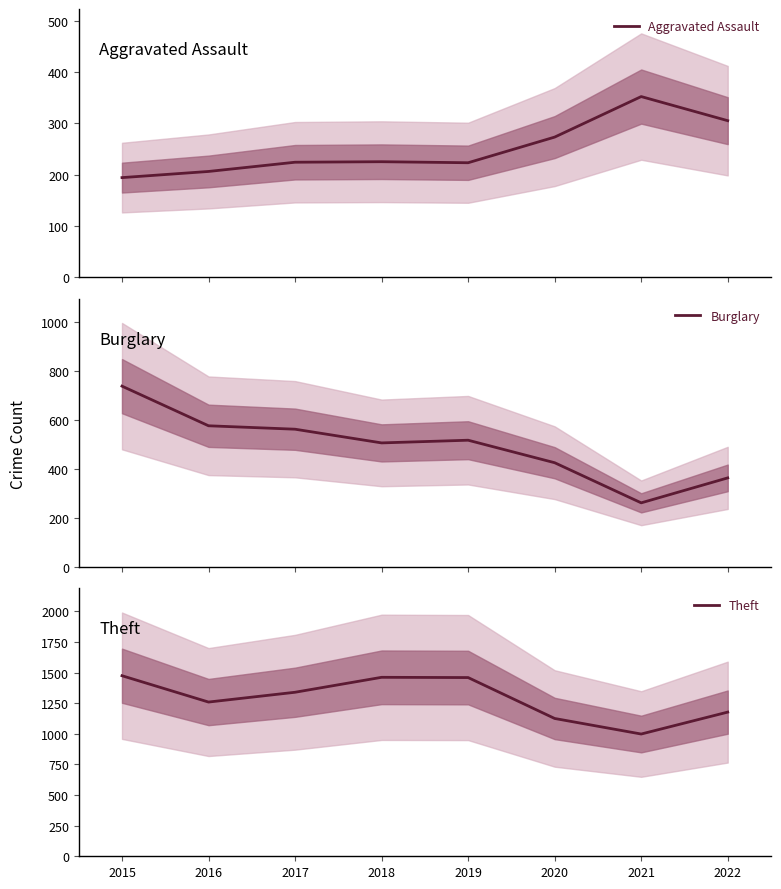

Which series has the largest total across all categories?

Theft